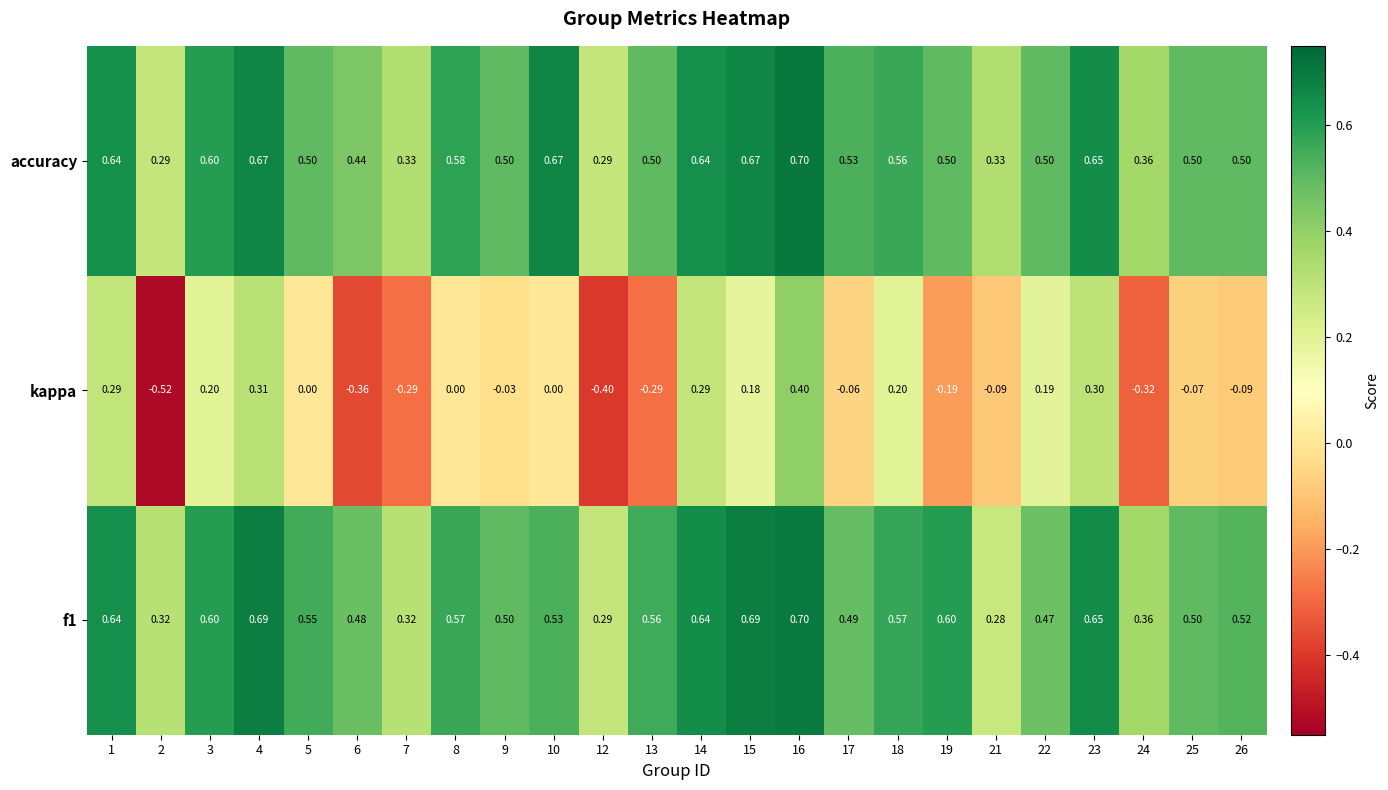

Is the value of kappa at 5 greater than the value of f1 at 5?

No